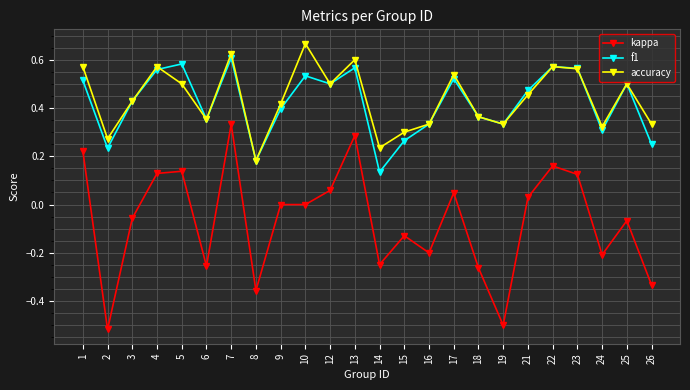

True or false: f1 has a value of 0.5 at 1.

True